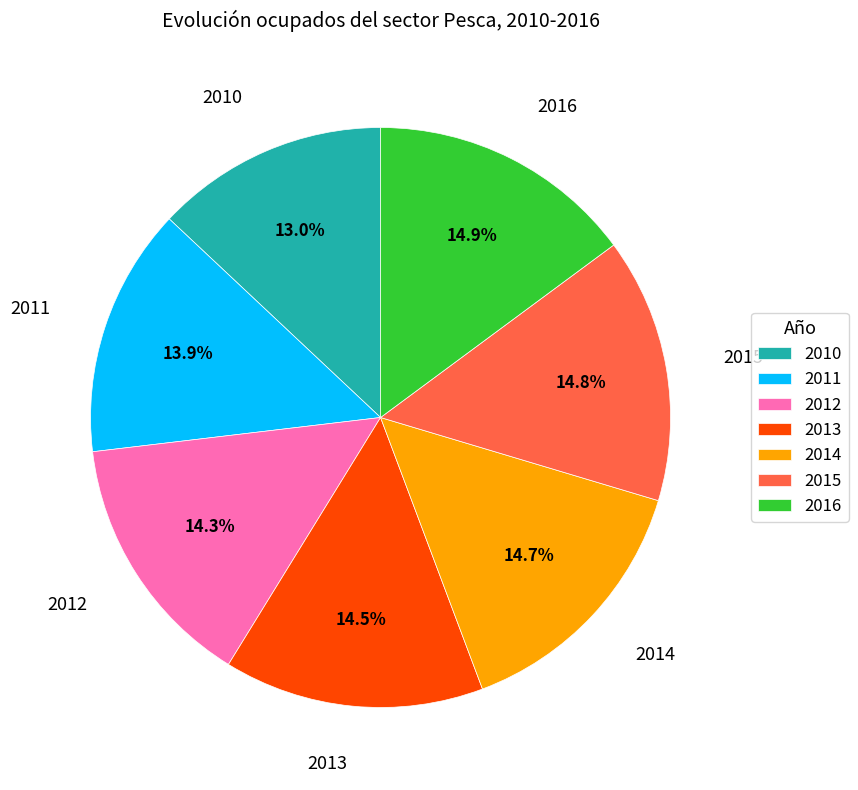

True or false: 2010 accounts for 6% of the total.

False